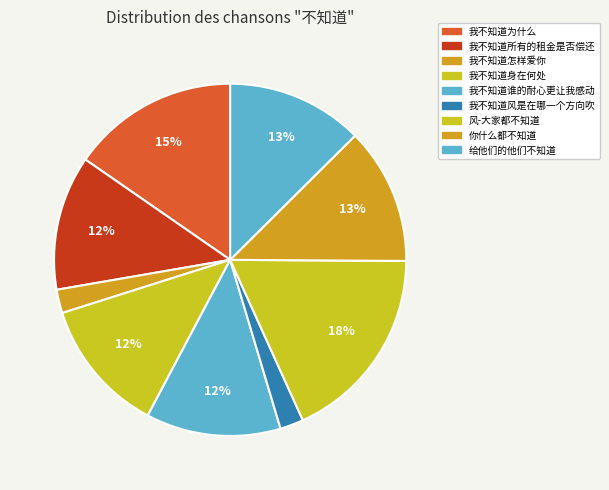

To the nearest percent, what is the combined percentage of 我不知道风是在哪一个方向吹 and 风-大家都不知道?

20%